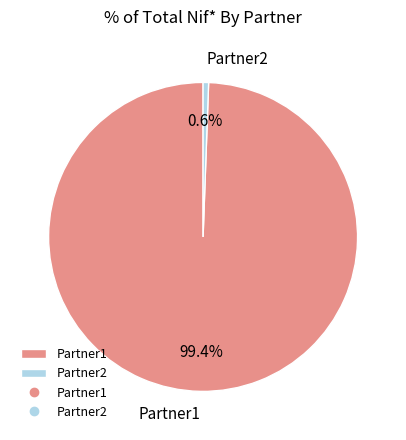

What is the total percentage of Partner1 and Partner2?

100.0%